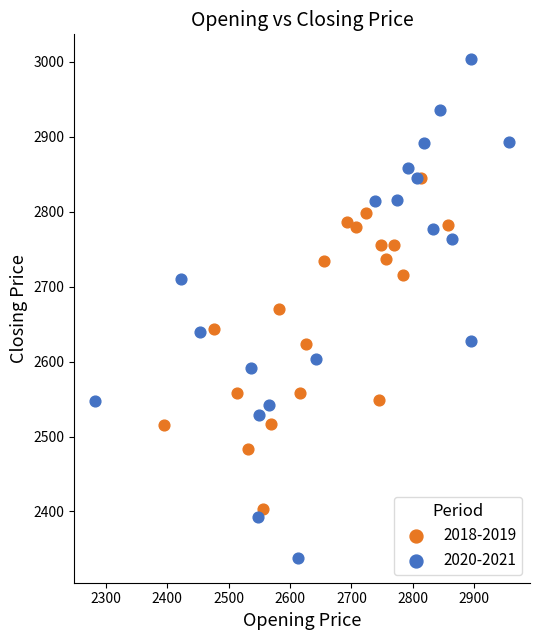

Which series has the widest spread of Y values?

2020-2021